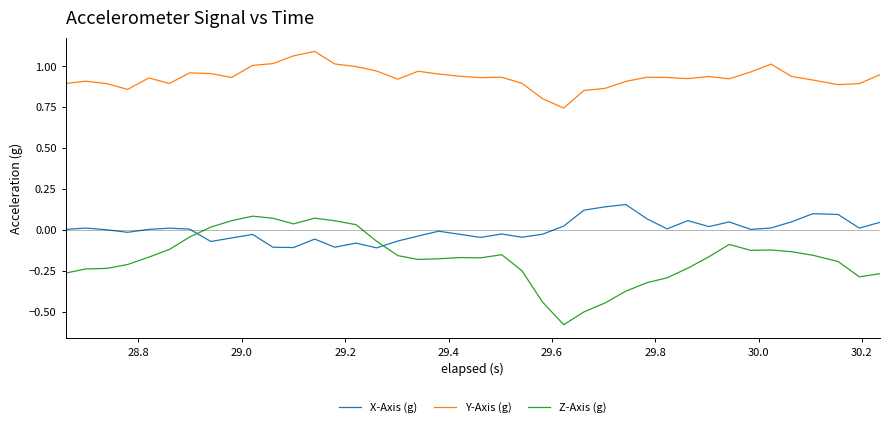

Which series has the largest range (max minus min)?

Z-Axis (g)